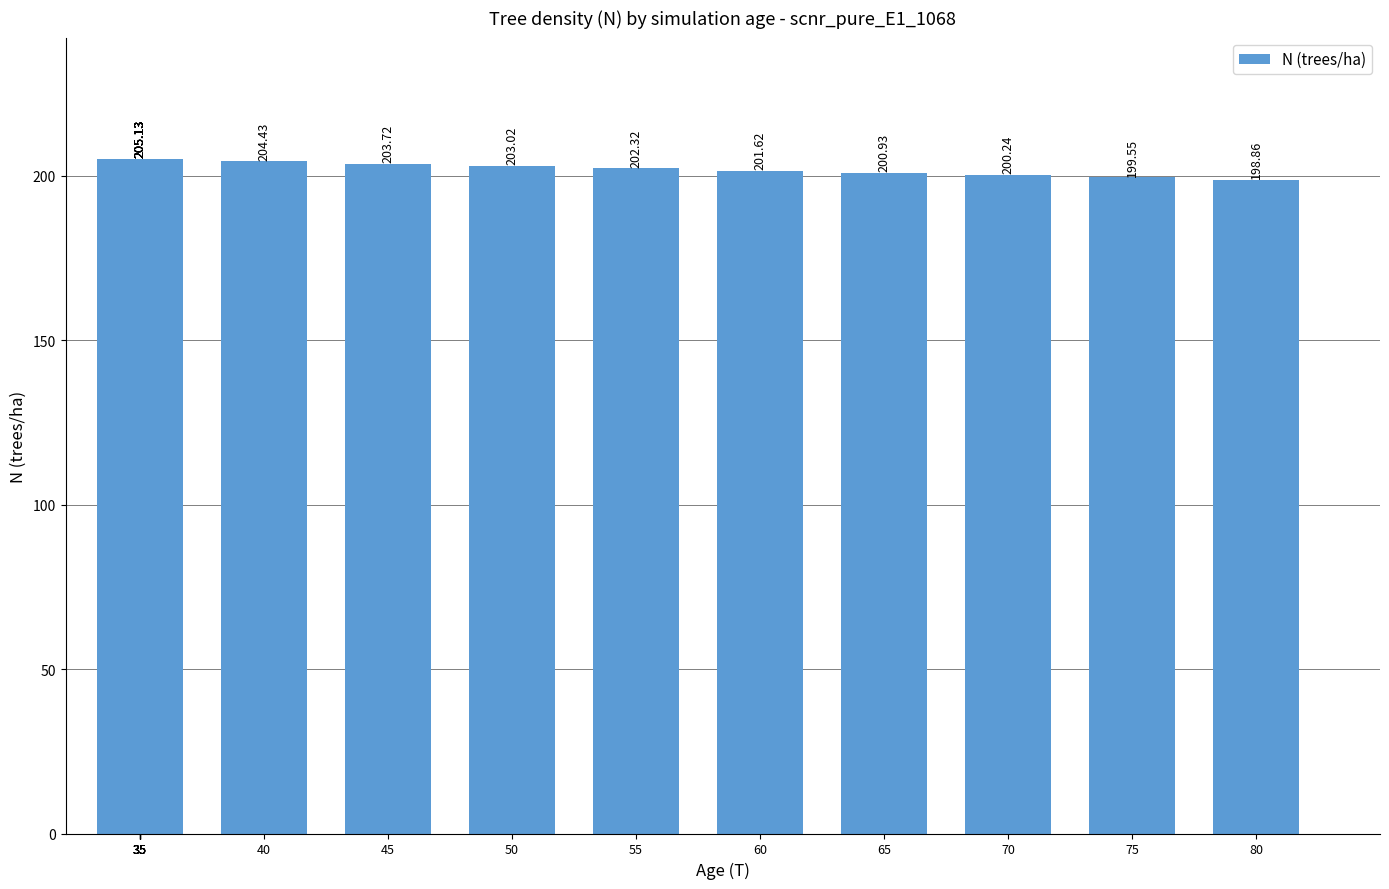

How many distinct data groups are displayed?

1